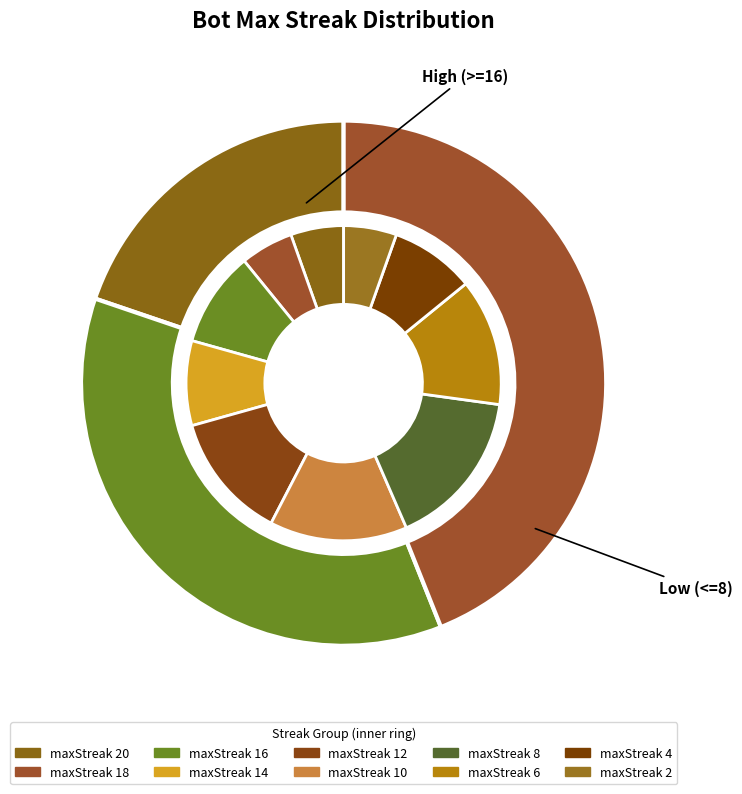

Do maxStreak 6 and maxStreak 12 together represent more than half of the pie?

No